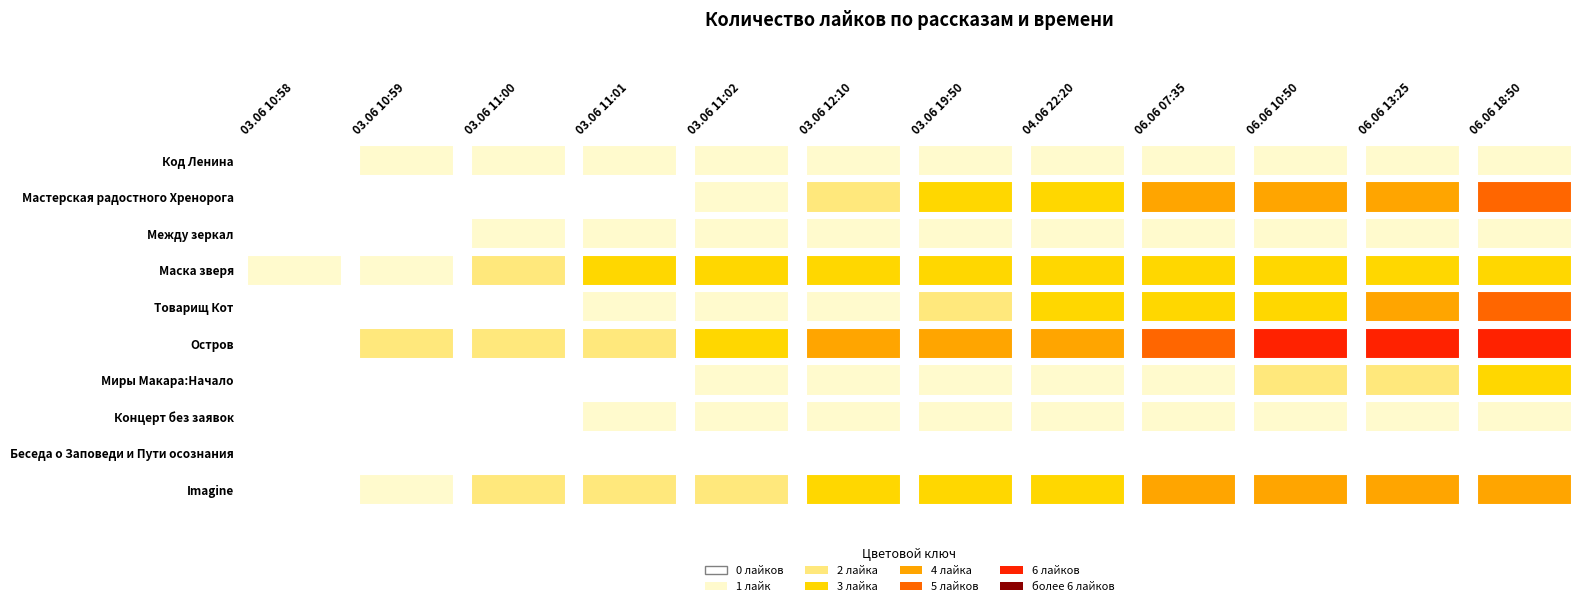

What is the total value across all series at 03.06 10:58?

1